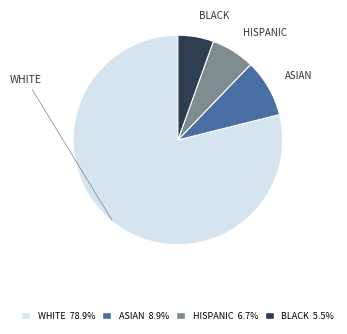

Do WHITE and ASIAN together represent more than half of the pie?

Yes